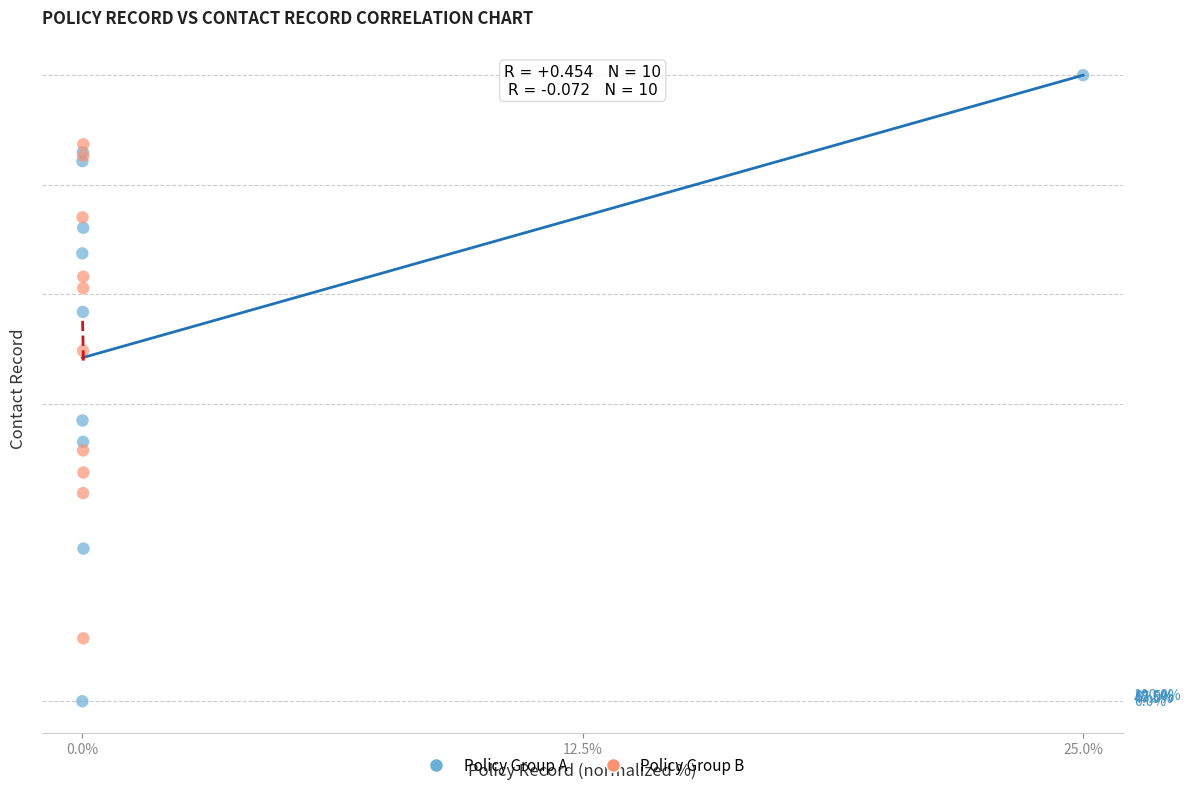

What are all the series names shown in the legend?

Policy Group A, Policy Group B